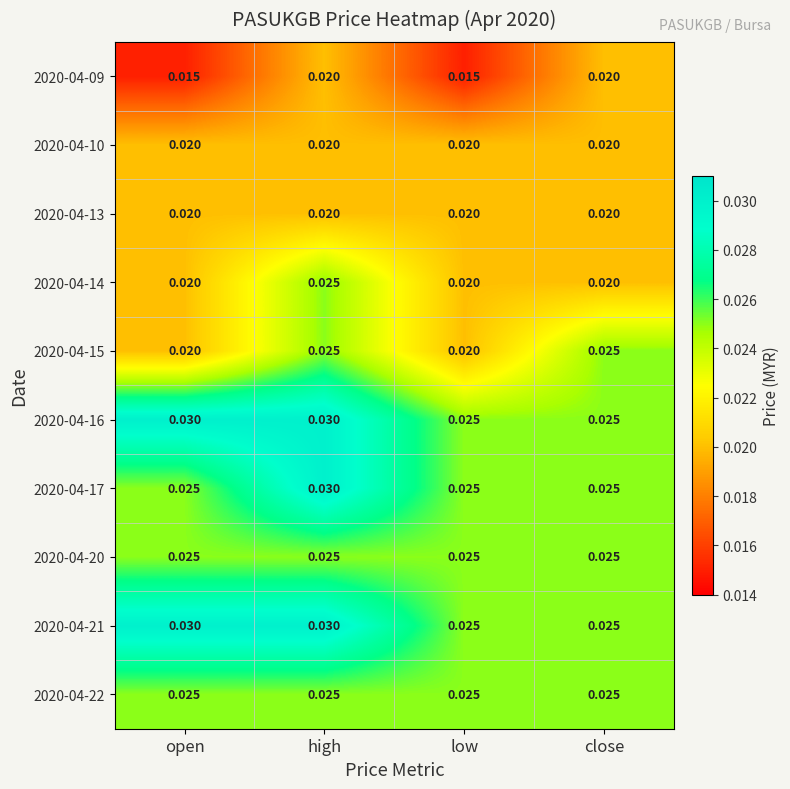

Is the value of 2020-04-13 at open greater than the value of 2020-04-20 at close?

No